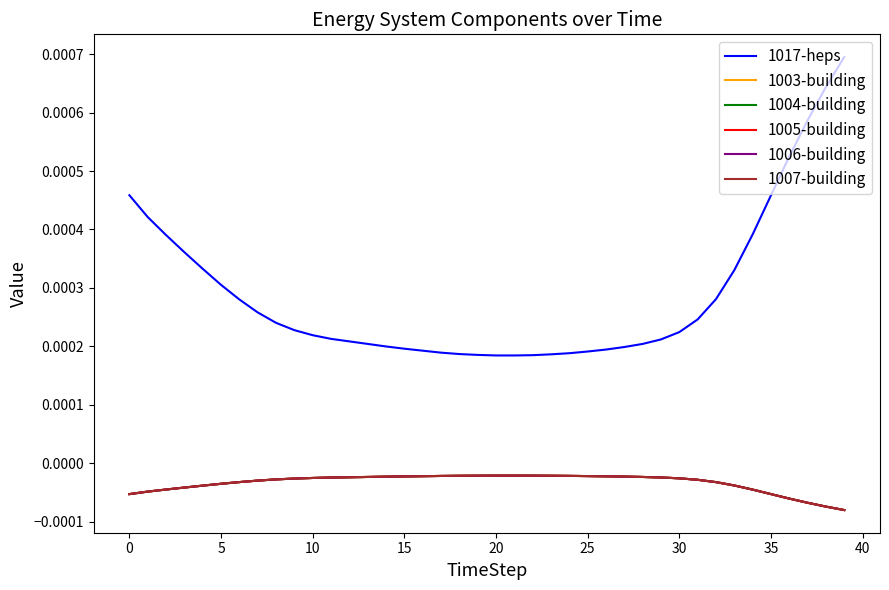

Is this an area chart (filled region under the line)?

No